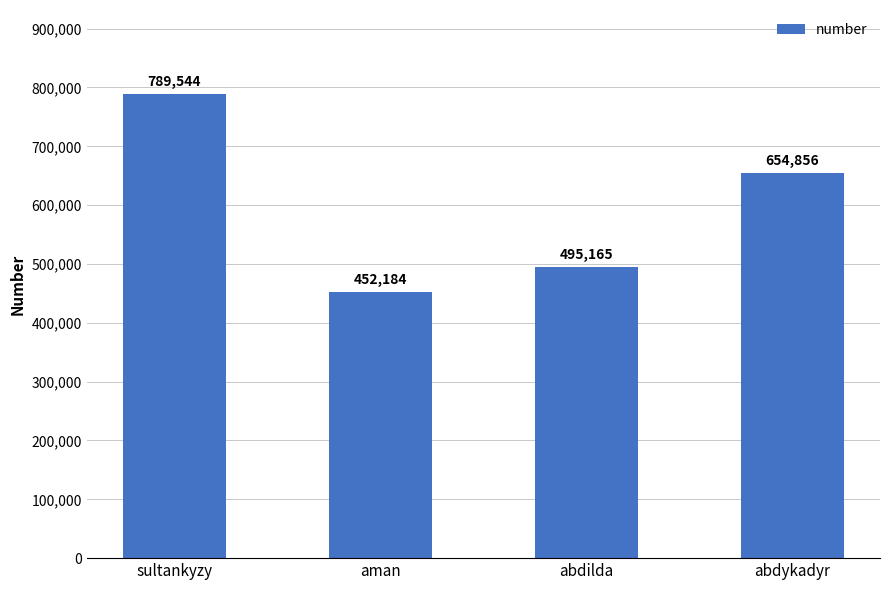

At which label does the data first exceed 654856?

sultankyzy